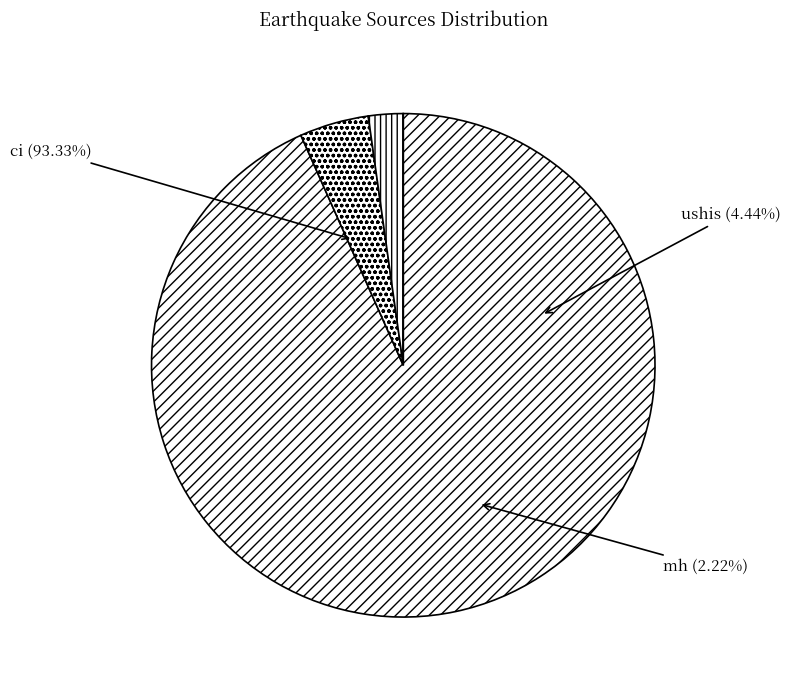

What is the smallest slice in the pie chart?

mh